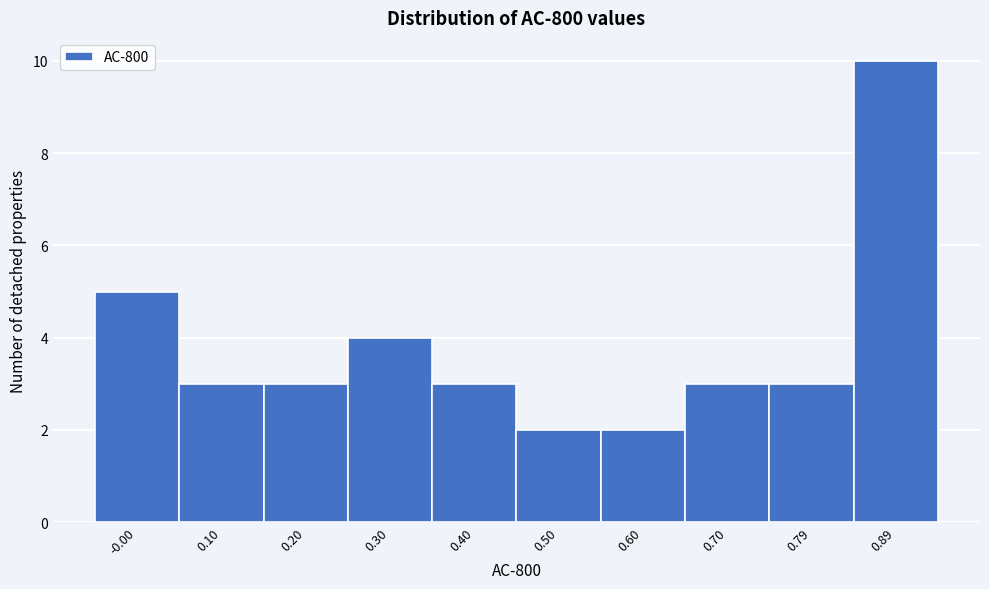

Reading left to right, transcribe all the data shown in this chart.

-0.00=5	0.10=3	0.20=3	0.30=4	0.40=3	0.50=2	0.60=2	0.70=3	0.79=3	0.89=10